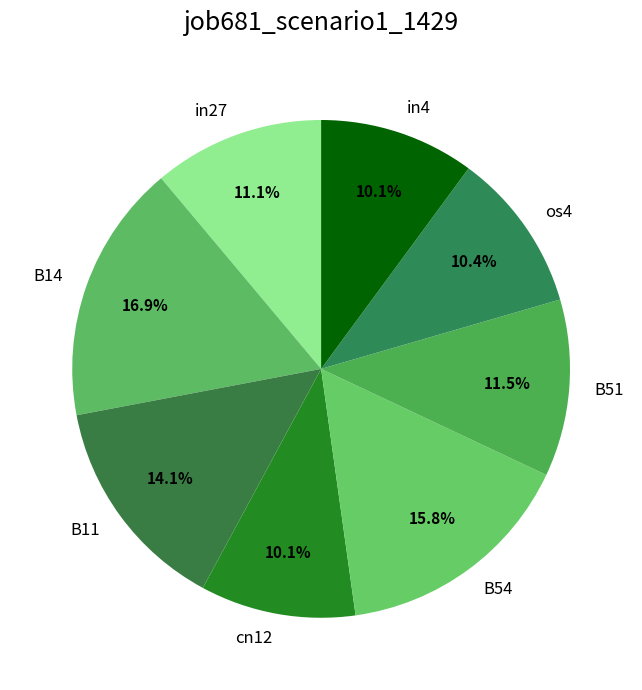

Between in27 and B14, which is larger?

B14